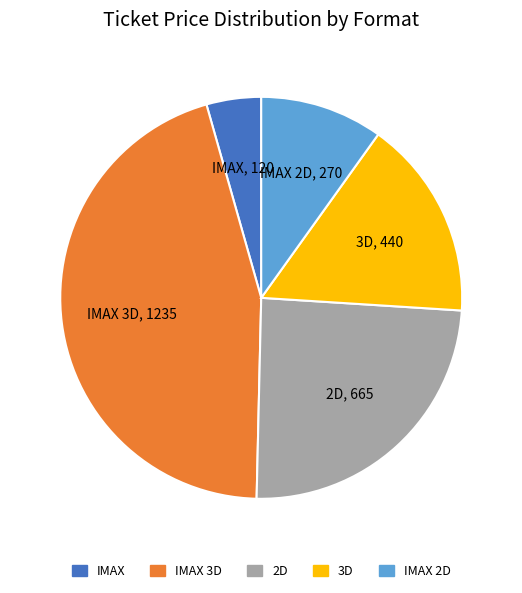

Does any single category account for the majority?

No